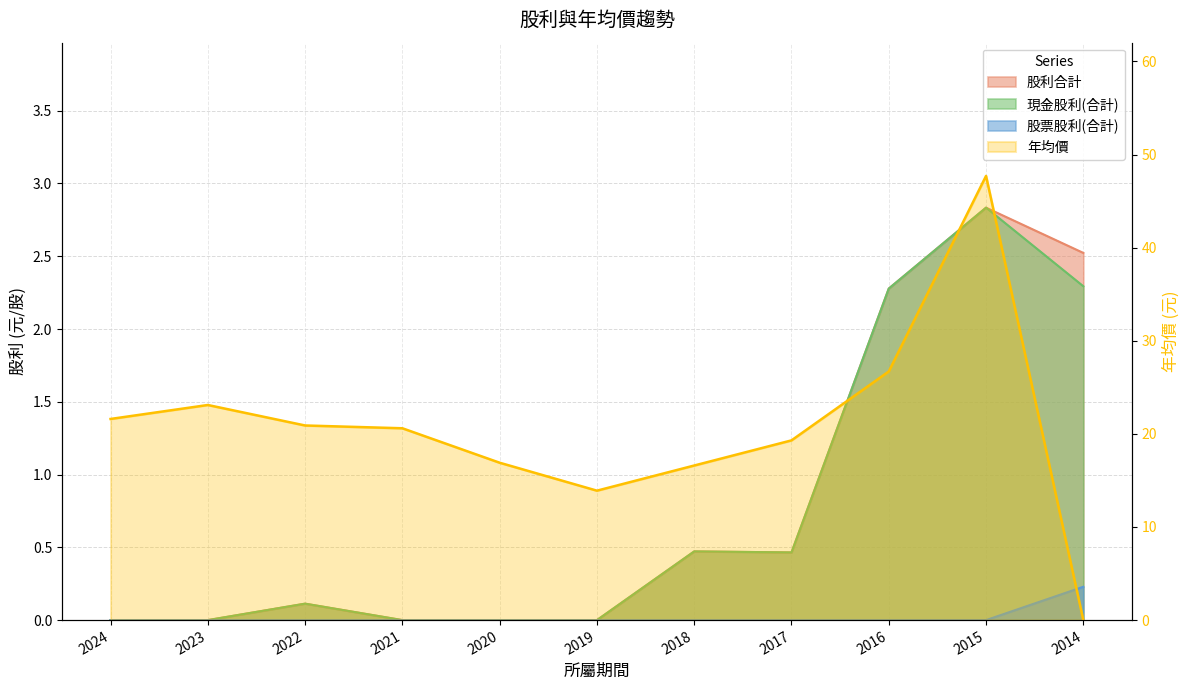

At which category does 現金股利(合計) reach its first local peak?

2022